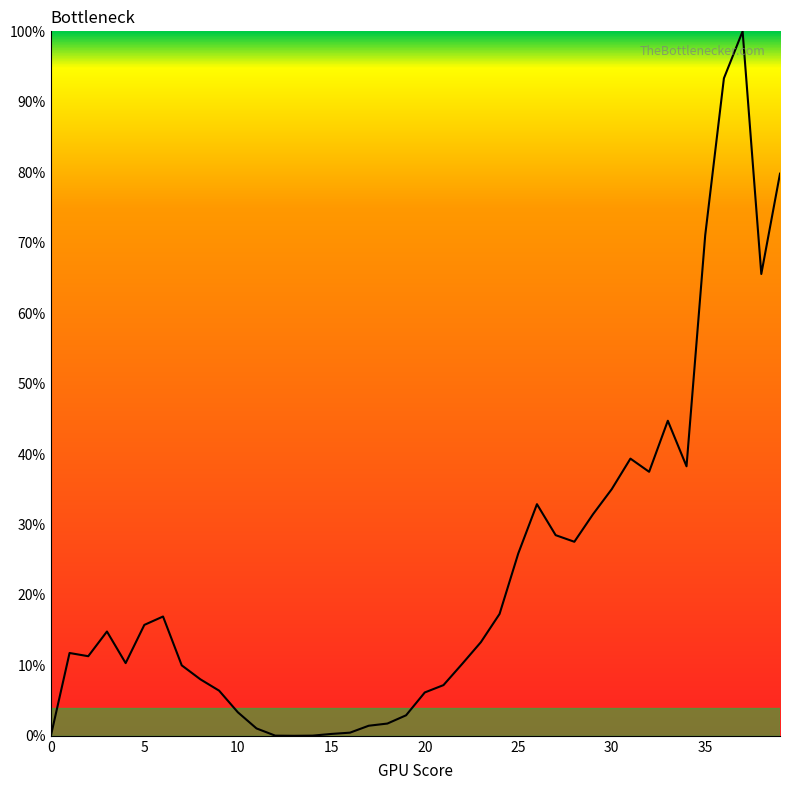

Reading left to right, what are all the values shown in this chart?

0.0	0.1	0.1	0.1	0.1	0.2	0.2	0.1	0.1	0.1	0.0	0.0	0.0	0.0	0.0	0.0	0.0	0.0	0.0	0.0	0.1	0.1	0.1	0.1	0.2	0.3	0.3	0.3	0.3	0.3	0.4	0.4	0.4	0.4	0.4	0.7	0.9	1.0	0.7	0.8